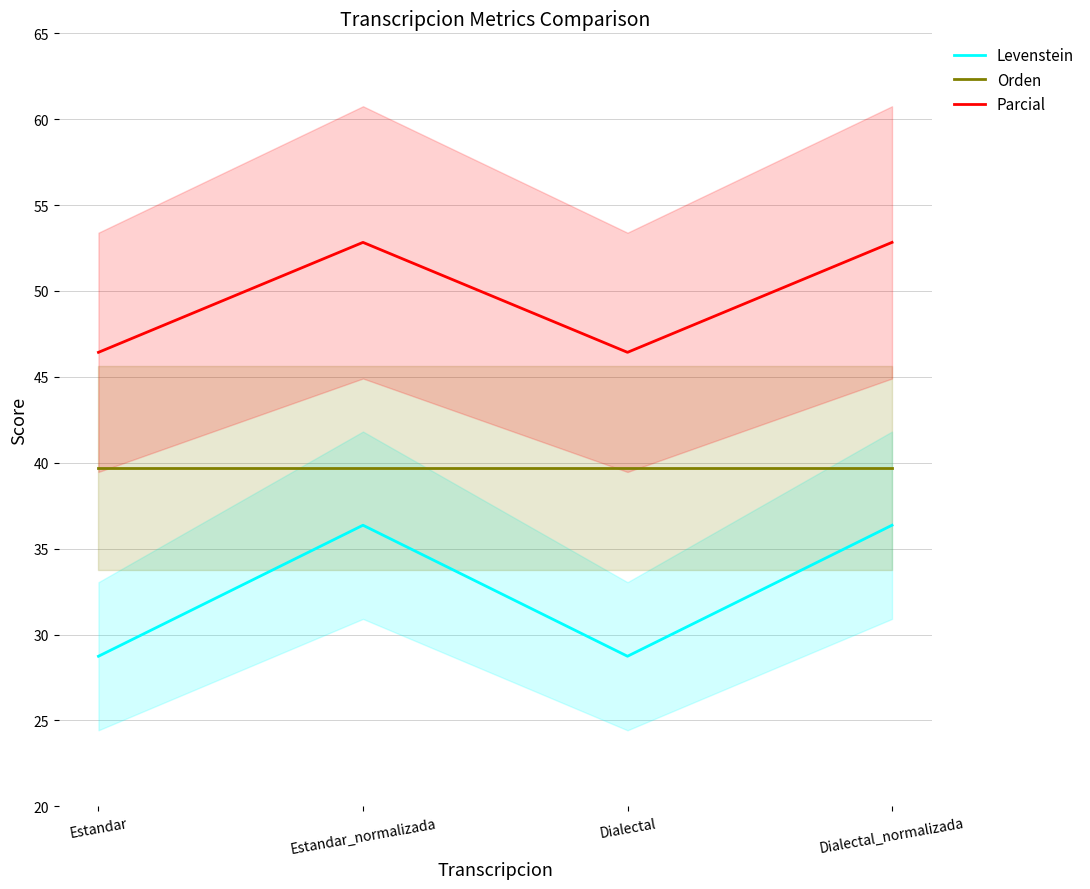

Which series has the largest range (max minus min)?

Levenstein